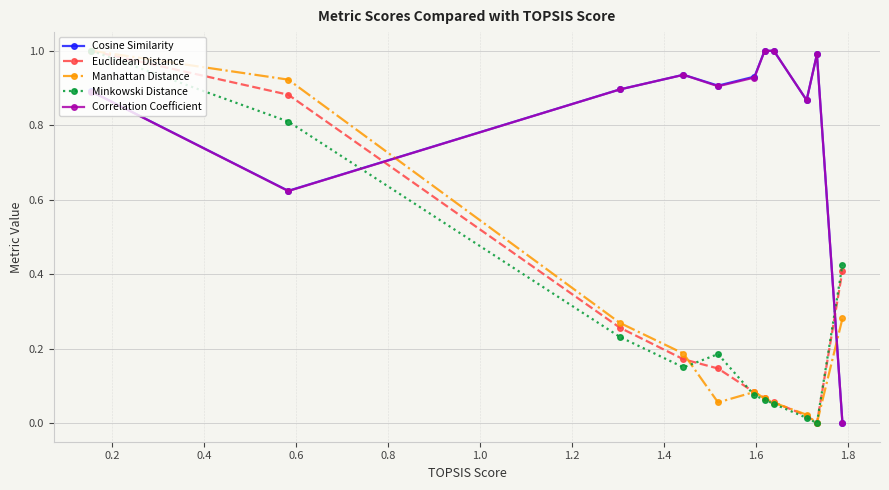

What is the difference between the maximum and minimum values in the Euclidean Distance series?

1.0